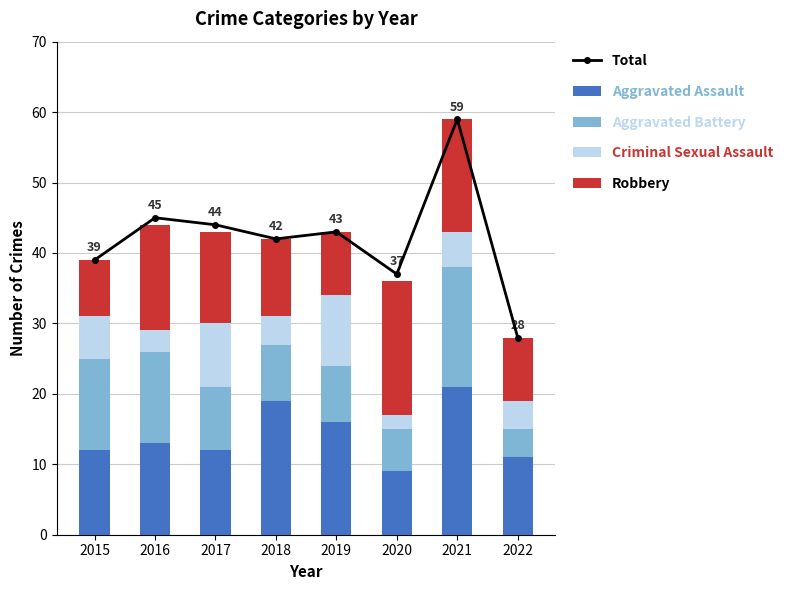

Read the Criminal Sexual Assault value at 2022.

4